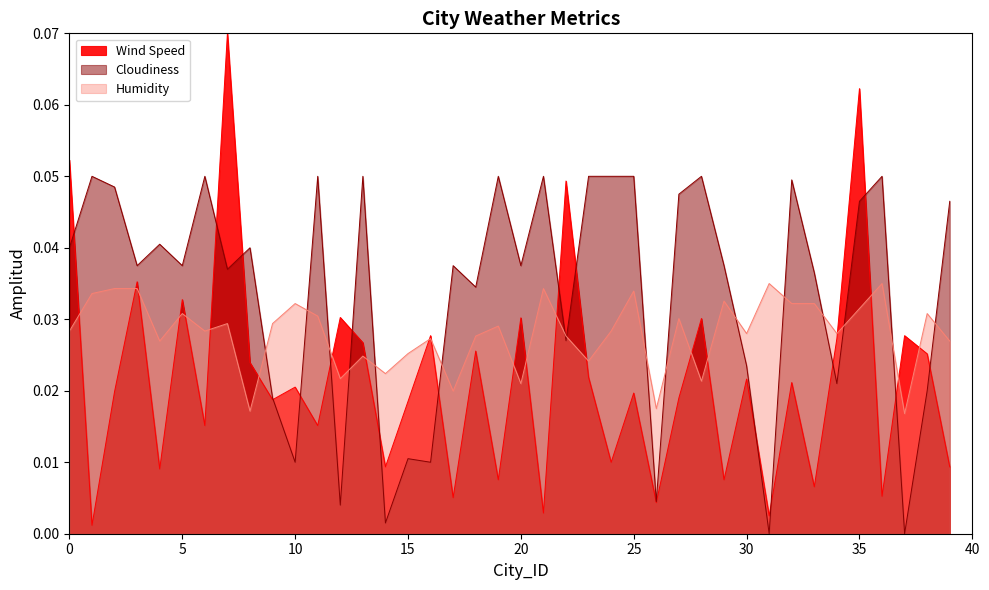

How many lines are shown in the chart?

3